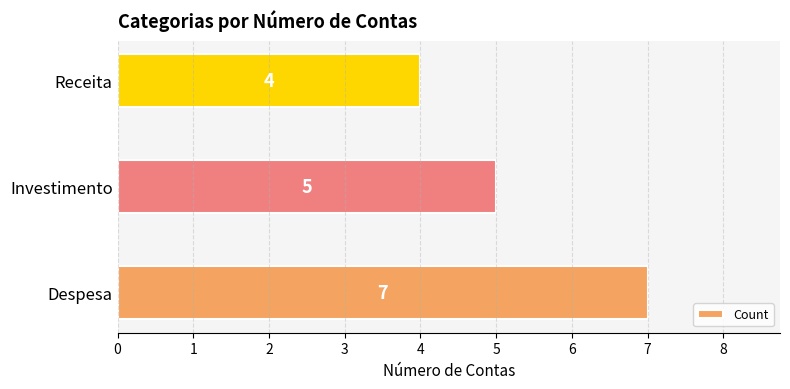

Reading bottom to top, list all the values displayed in this chart.

7	5	4